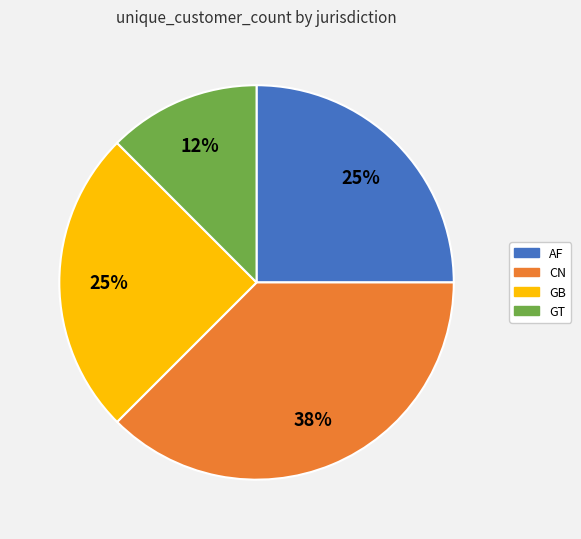

What is the largest slice in the pie chart?

CN